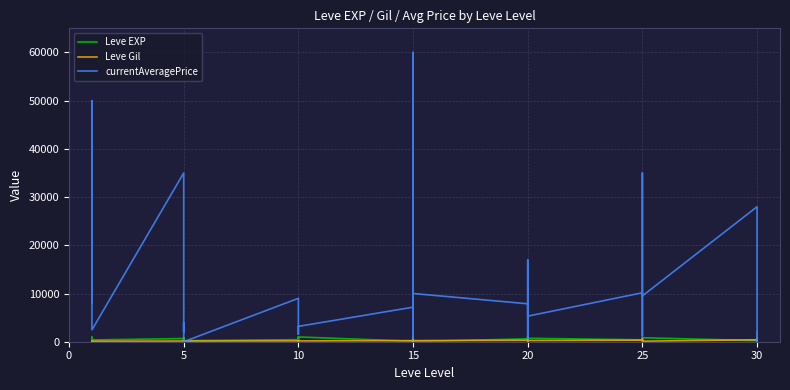

Between 5 and 15, which series saw the biggest shift?

currentAveragePrice